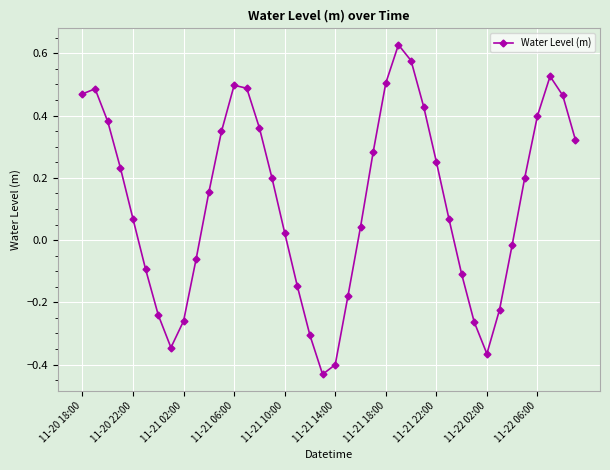

What is the difference between the maximum and minimum values?

1.1